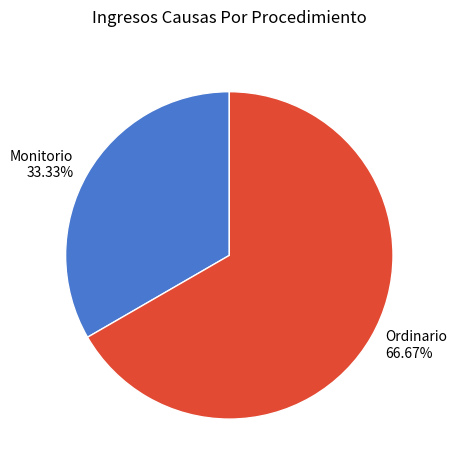

To the nearest percent, what is the difference between the Monitorio and Ordinario slice percentages?

33%